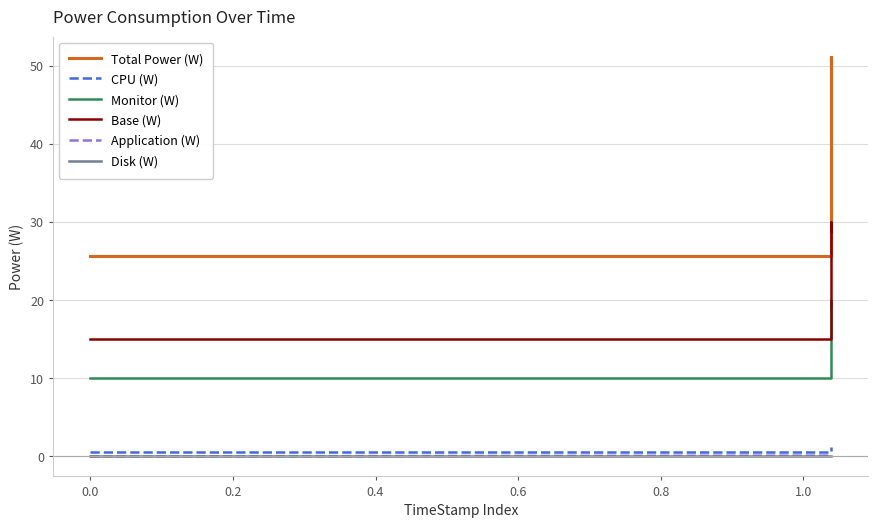

List the series in order of their peak value, lowest first.

Disk (W), Application (W), CPU (W), Monitor (W), Base (W), Total Power (W)